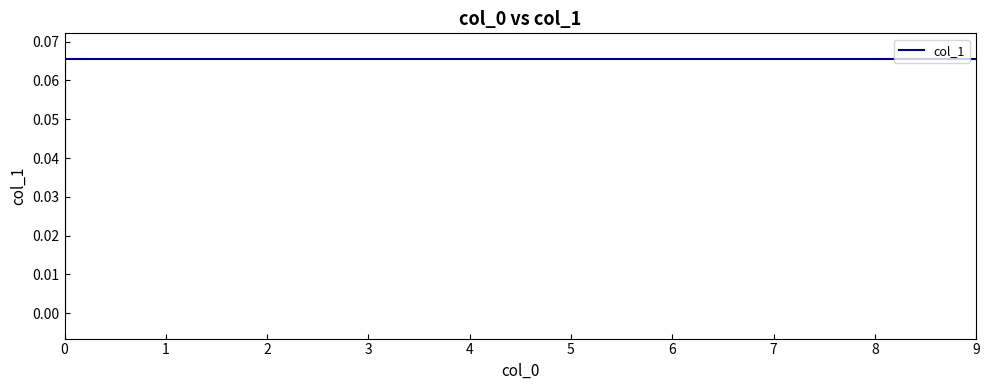

How many lines are shown in the chart?

1